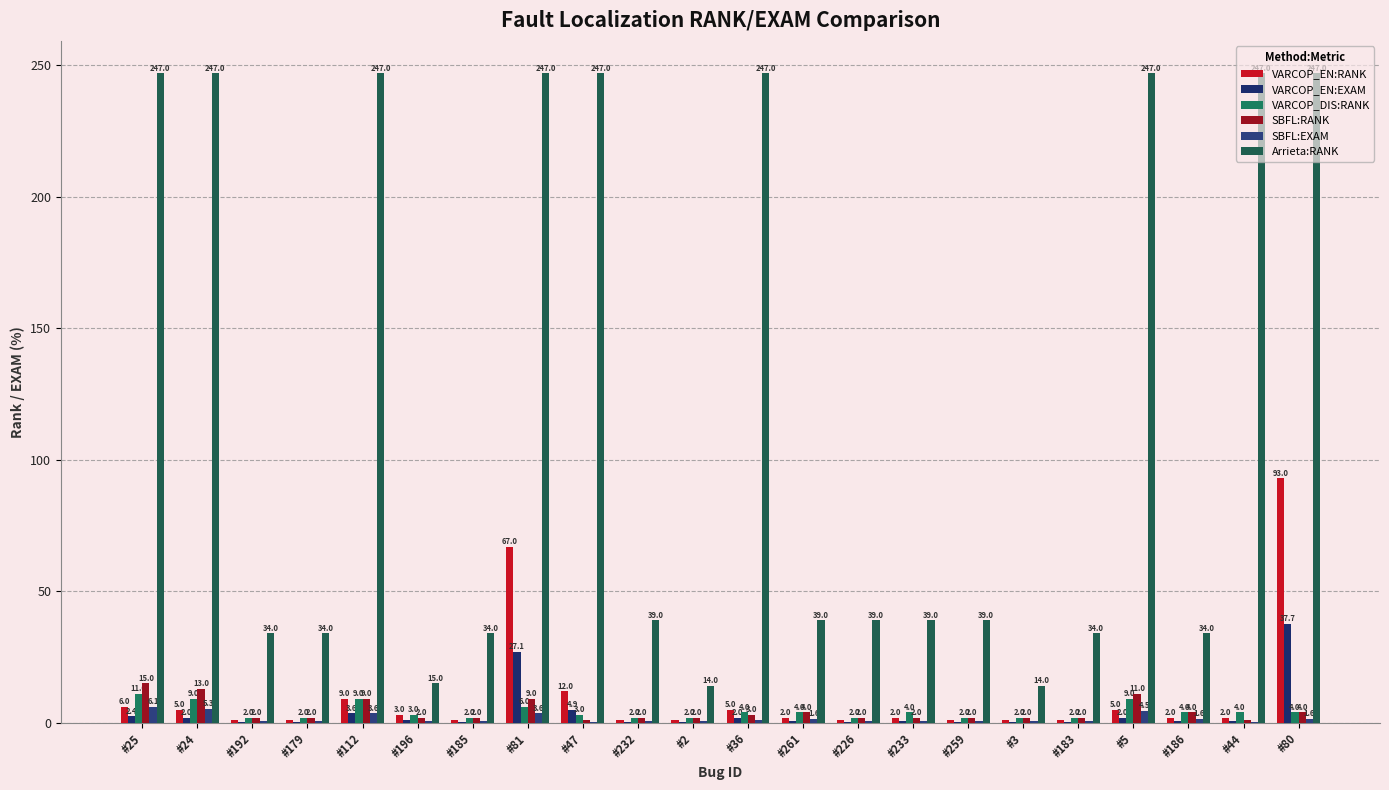

List the series in order of their peak value, lowest first.

SBFL:EXAM, VARCOP_DIS:RANK, SBFL:RANK, VARCOP_EN:EXAM, VARCOP_EN:RANK, Arrieta:RANK